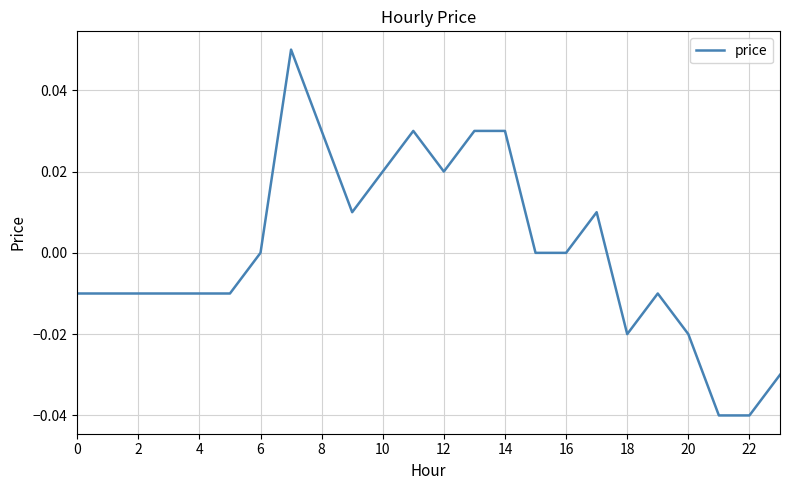

How many points are higher than both their immediate neighbors (excluding endpoints)?

4